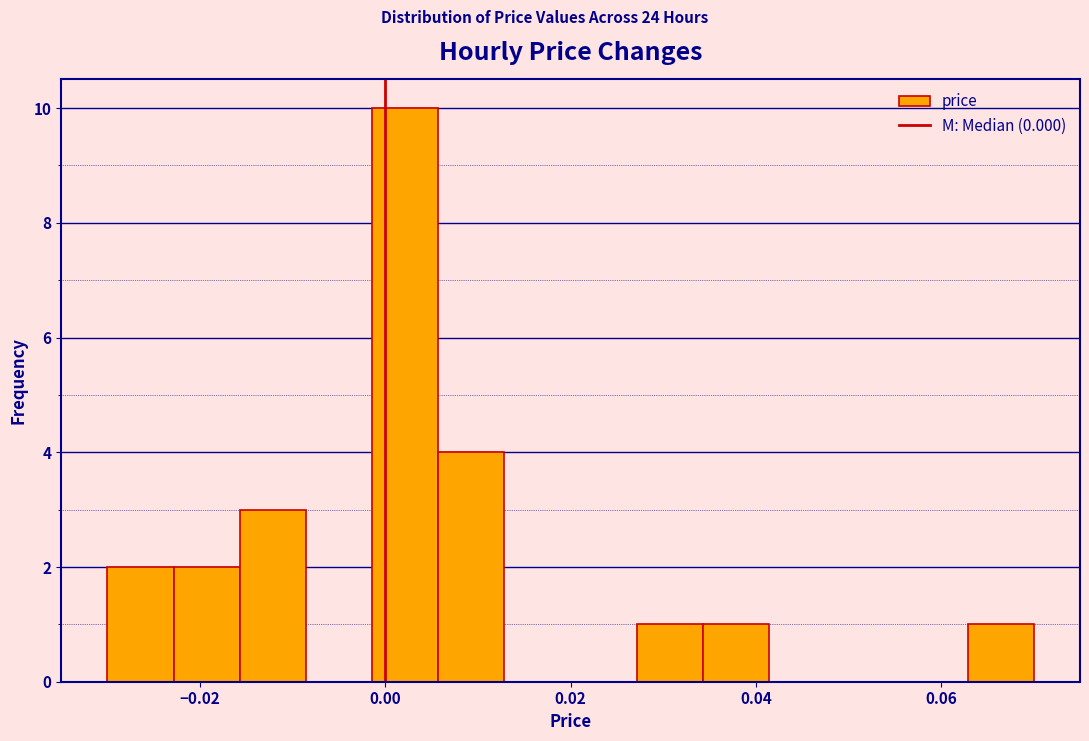

Read against the x-axis, roughly where is the centre of the tallest bar?

0.002